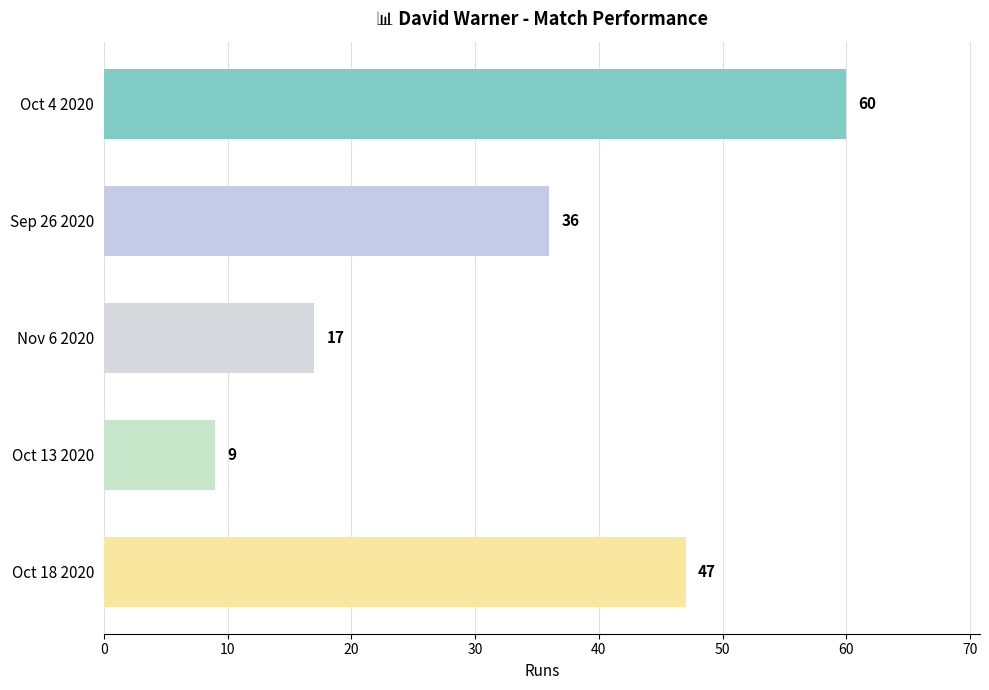

The value at Sep 26 2020 is 36. True or false?

True